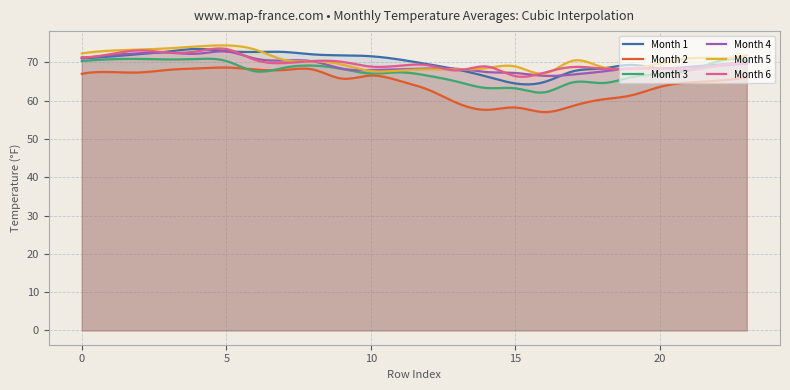

At which label does Month 1 reach its minimum?

15